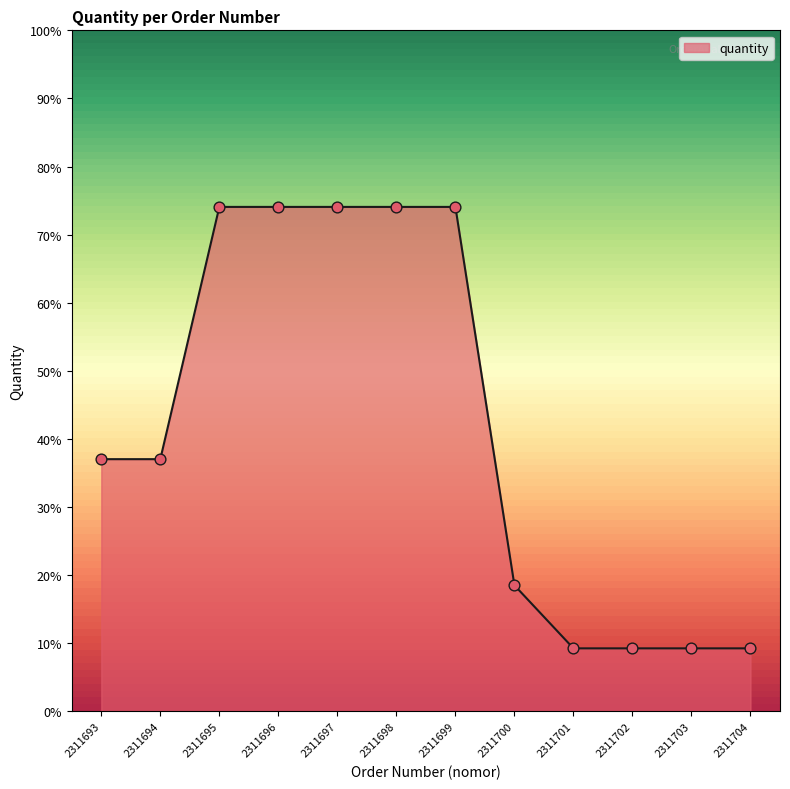

What is the change in value from 2311697 to 2311700?

-6